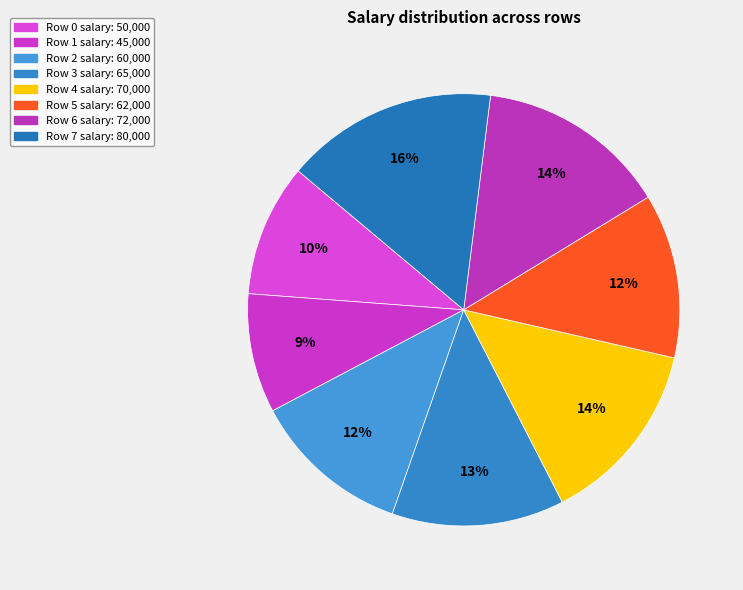

Is there any slice that represents more than half of the pie?

No